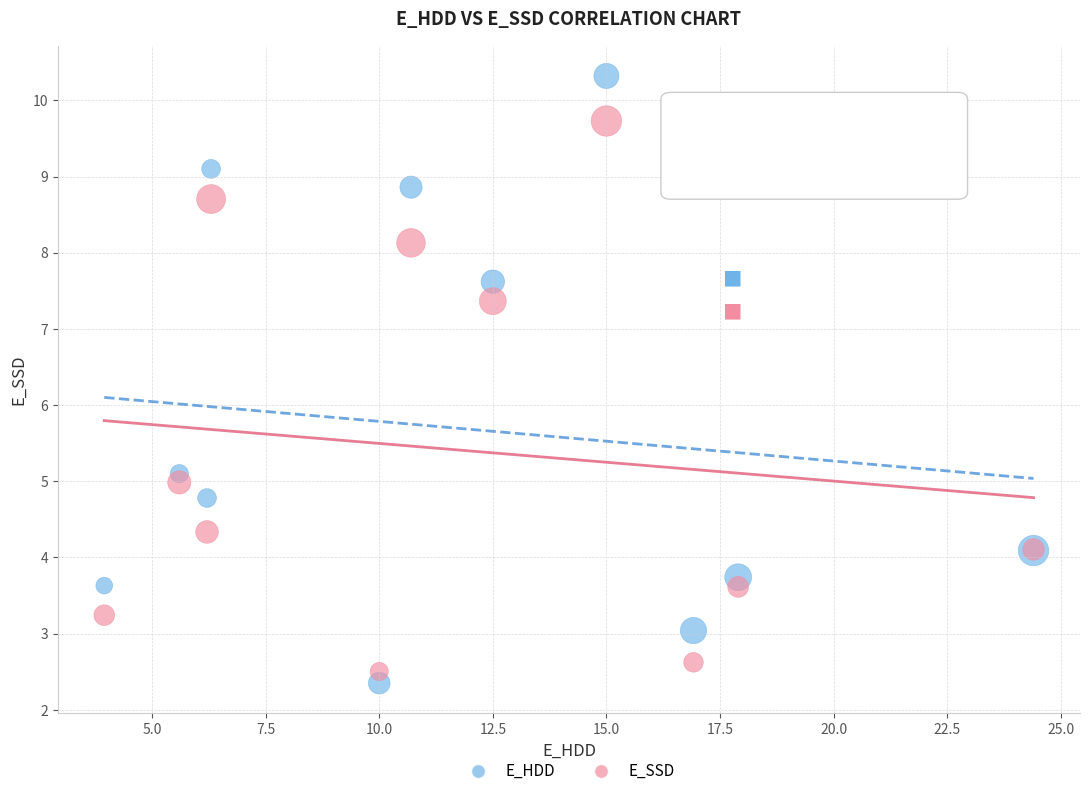

Which series contains the highest Y value?

E_HDD